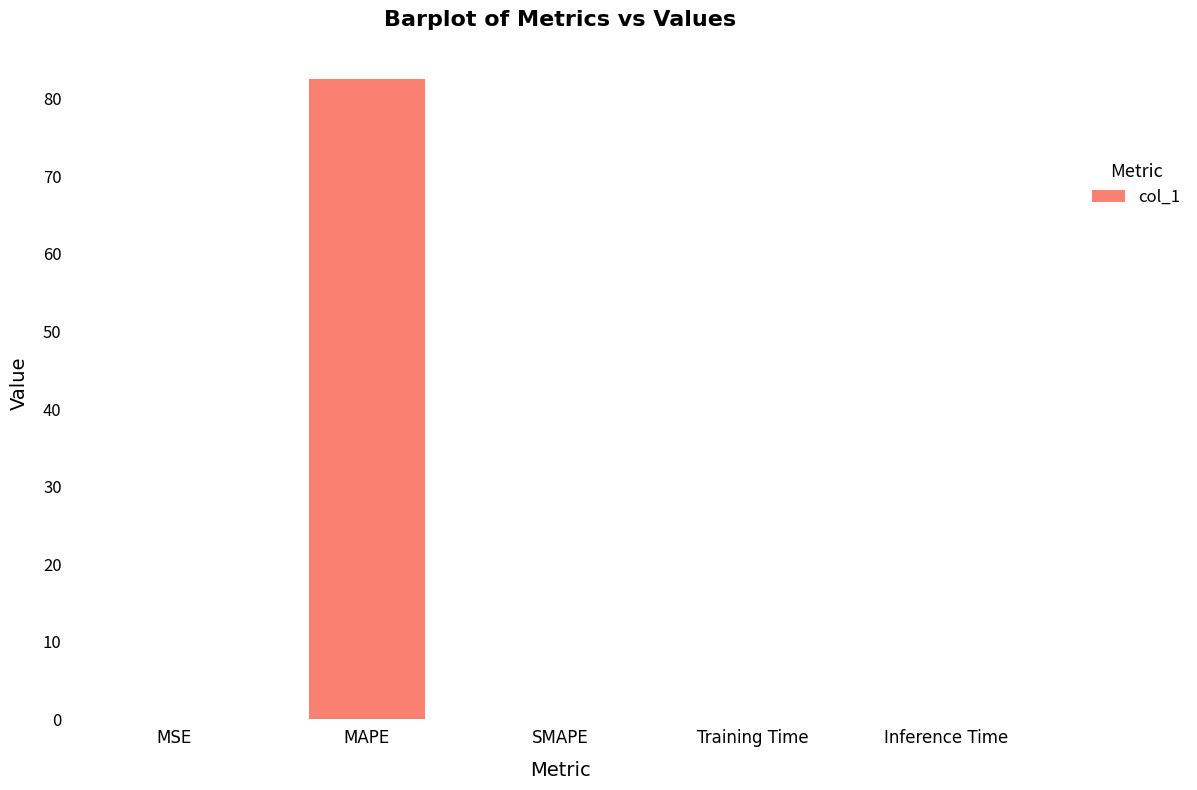

Between Inference Time and MAPE, which is larger?

MAPE